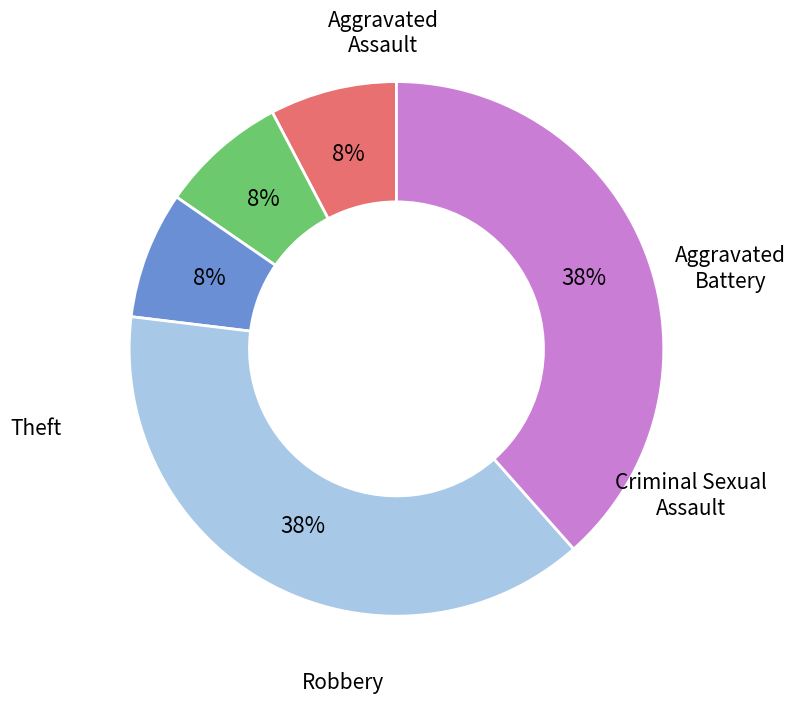

To the nearest percent, what is the difference between the largest and smallest slice percentages?

31%